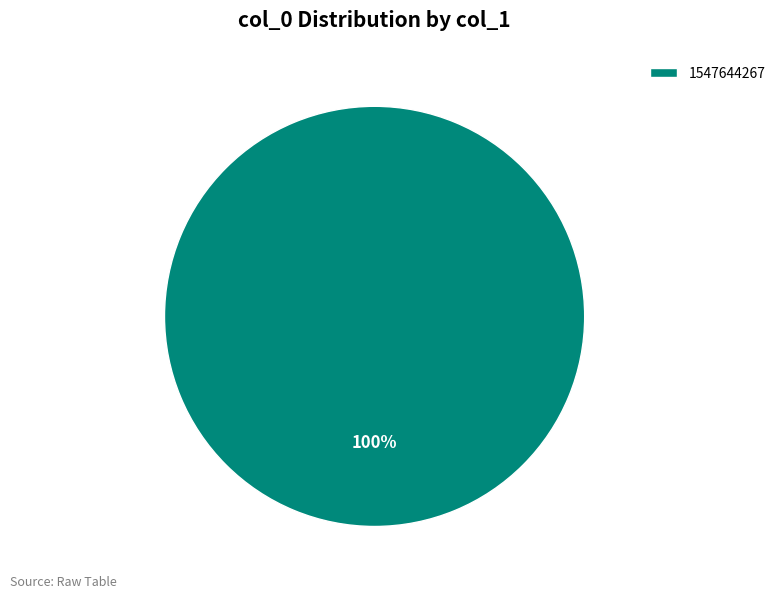

True or false: 1547644267 accounts for 100% of the total.

True